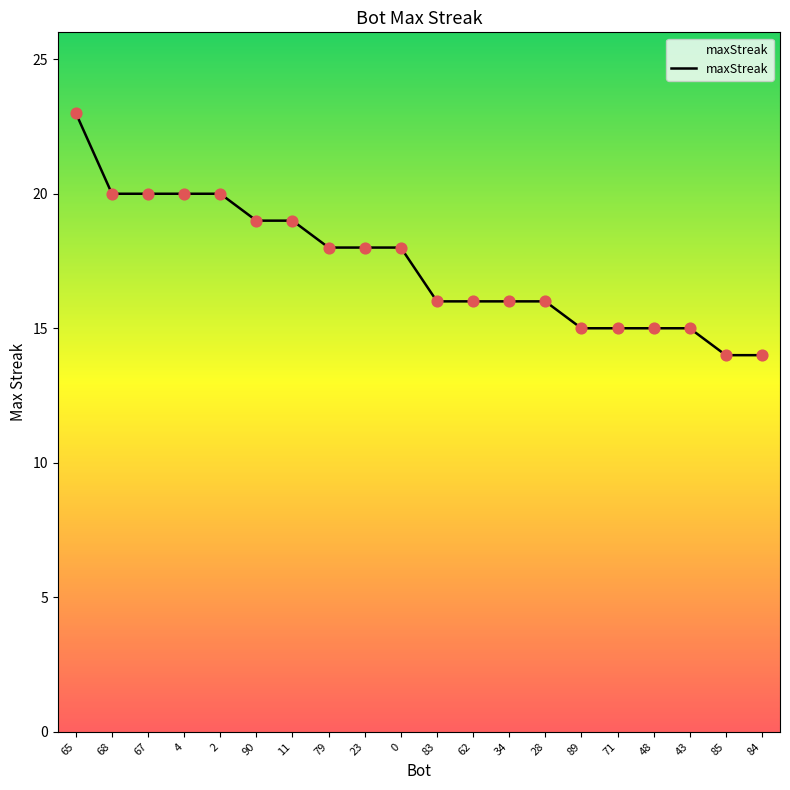

Between 62 and 90, which is larger?

90